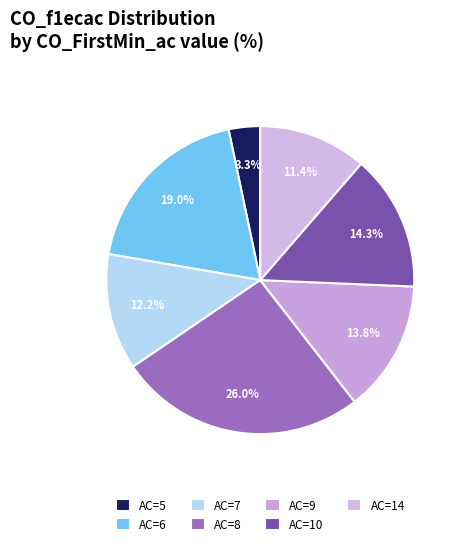

Which slice is the smallest?

AC=5